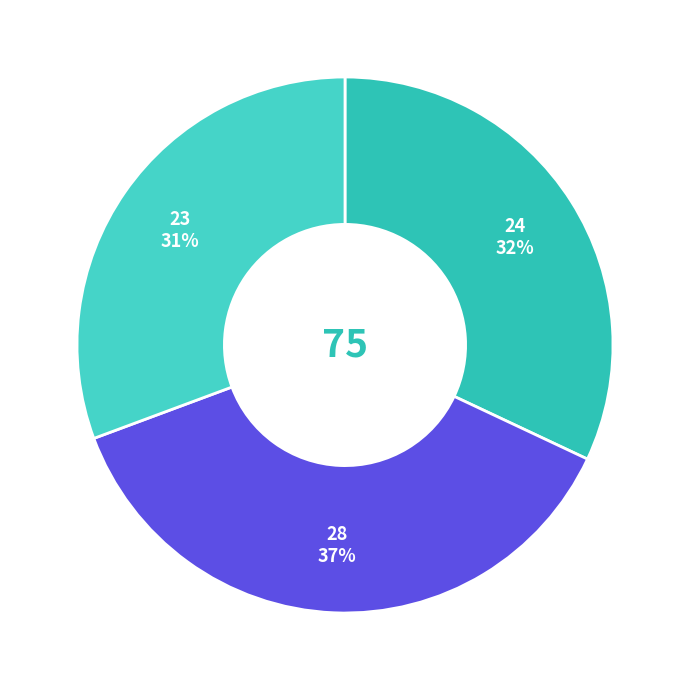

To the nearest percent, what is the average slice percentage?

33%